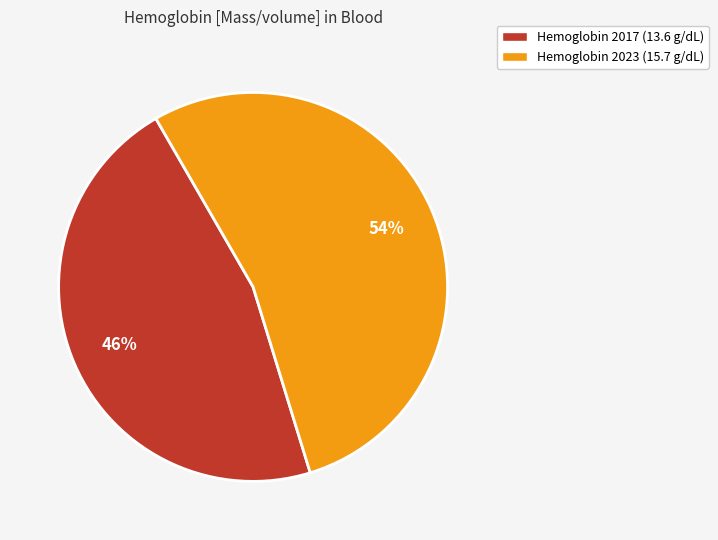

Does any single category account for the majority?

Yes